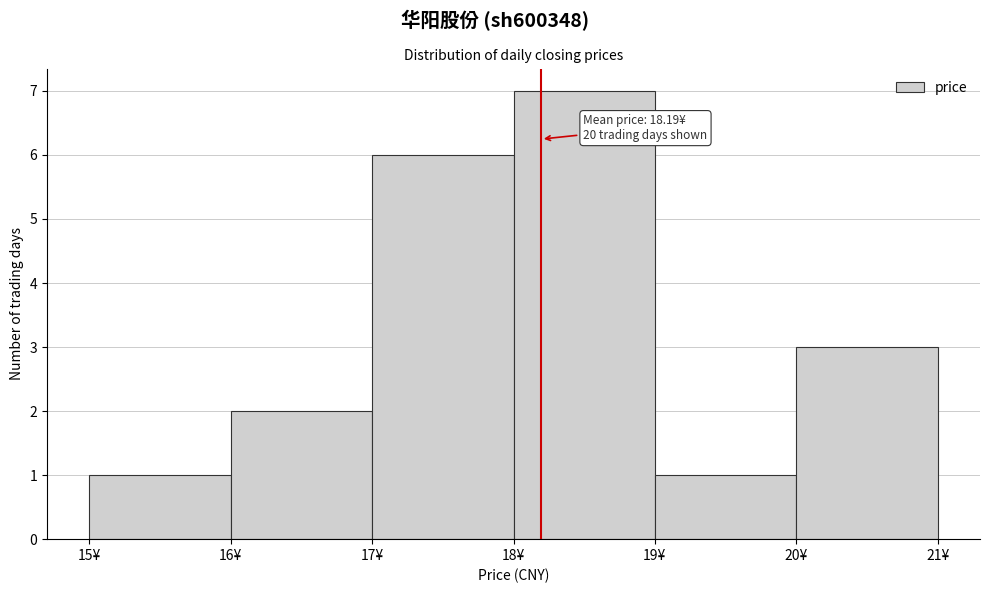

Which range on the x-axis has the tallest bar?

18 to 19